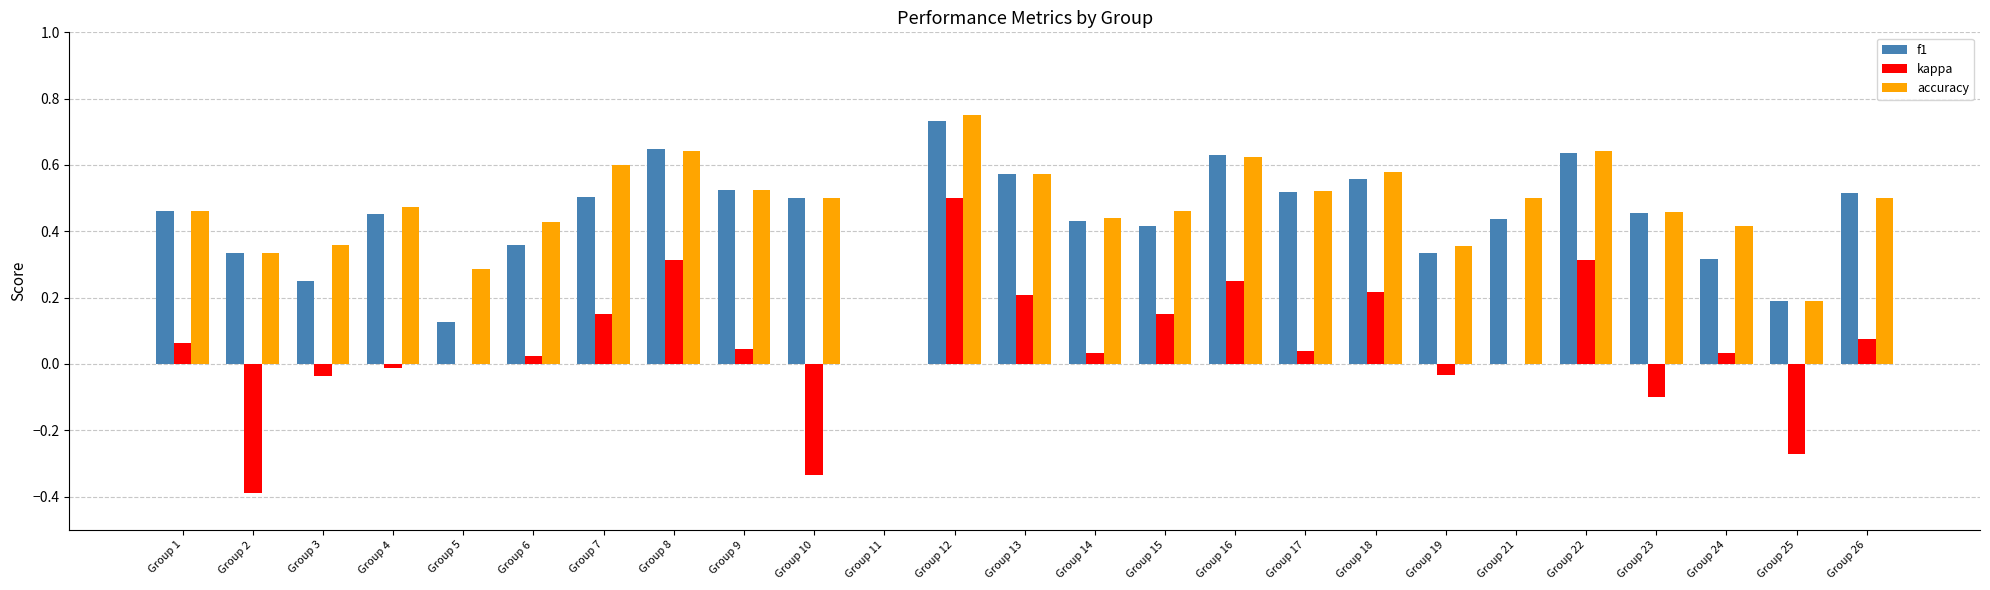

How many distinct data groups are displayed?

3